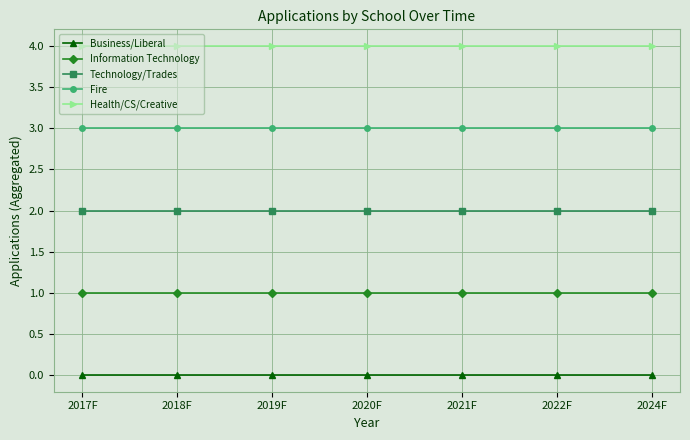

Reading left to right, what are all the values shown in this chart?

Business/Liberal: 2017F=0	2018F=0	2019F=0	2020F=0	2021F=0	2022F=0	2024F=0
Information Technology: 2017F=1	2018F=1	2019F=1	2020F=1	2021F=1	2022F=1	2024F=1
Technology/Trades: 2017F=2	2018F=2	2019F=2	2020F=2	2021F=2	2022F=2	2024F=2
Fire: 2017F=3	2018F=3	2019F=3	2020F=3	2021F=3	2022F=3	2024F=3
Health/CS/Creative: 2017F=4	2018F=4	2019F=4	2020F=4	2021F=4	2022F=4	2024F=4